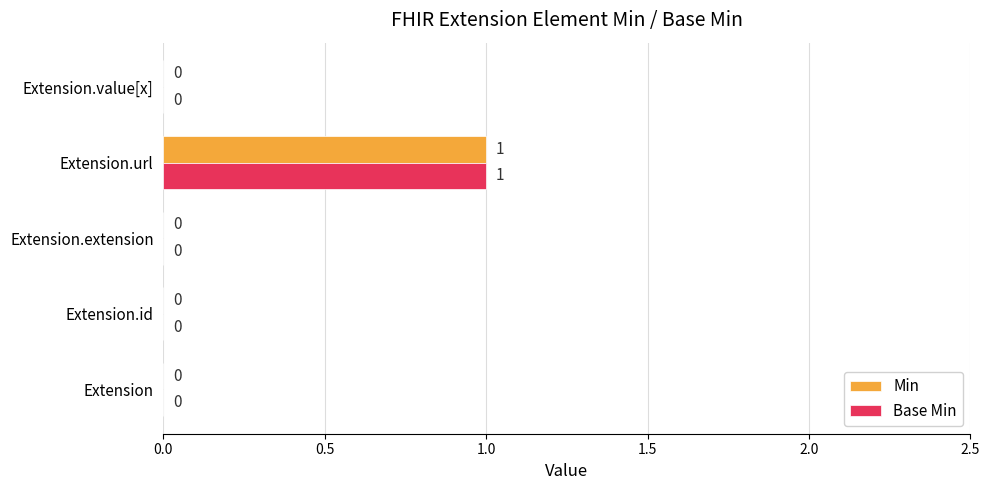

Count the number of categories in the chart.

5